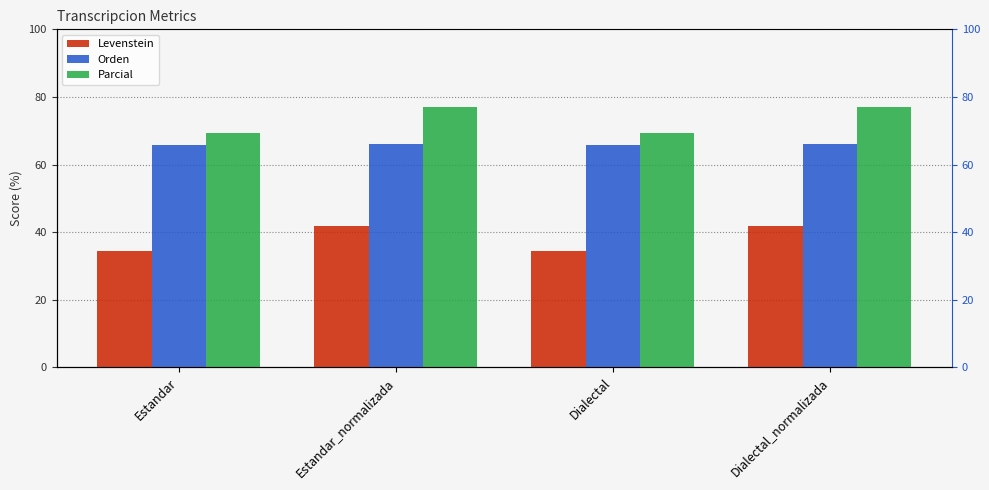

At Estandar, list the series in order from smallest to largest.

Levenstein, Orden, Parcial